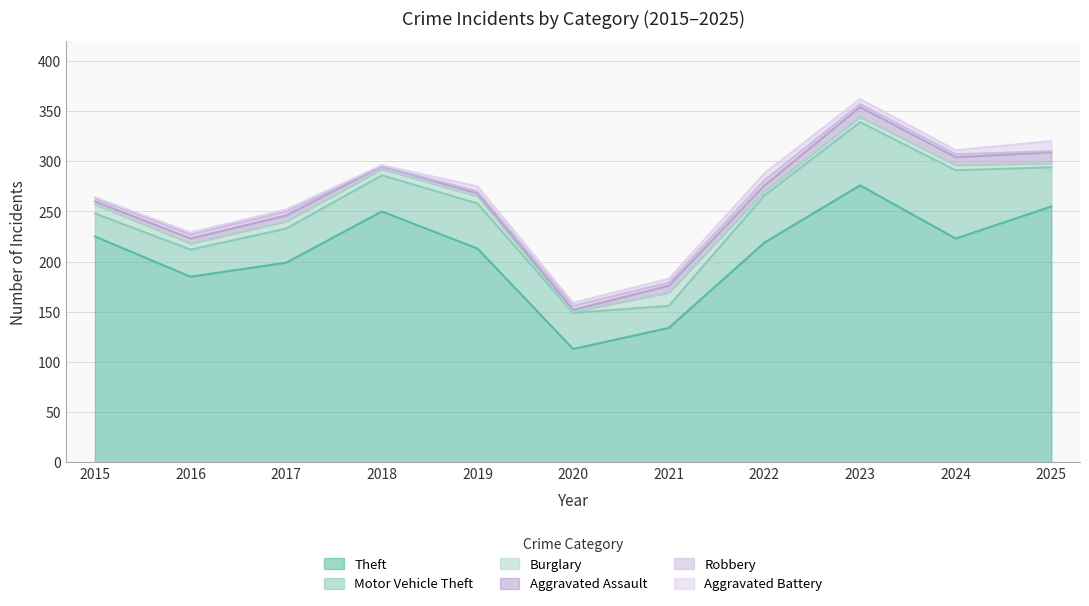

At which label does Aggravated Battery first exceed 4?

2019